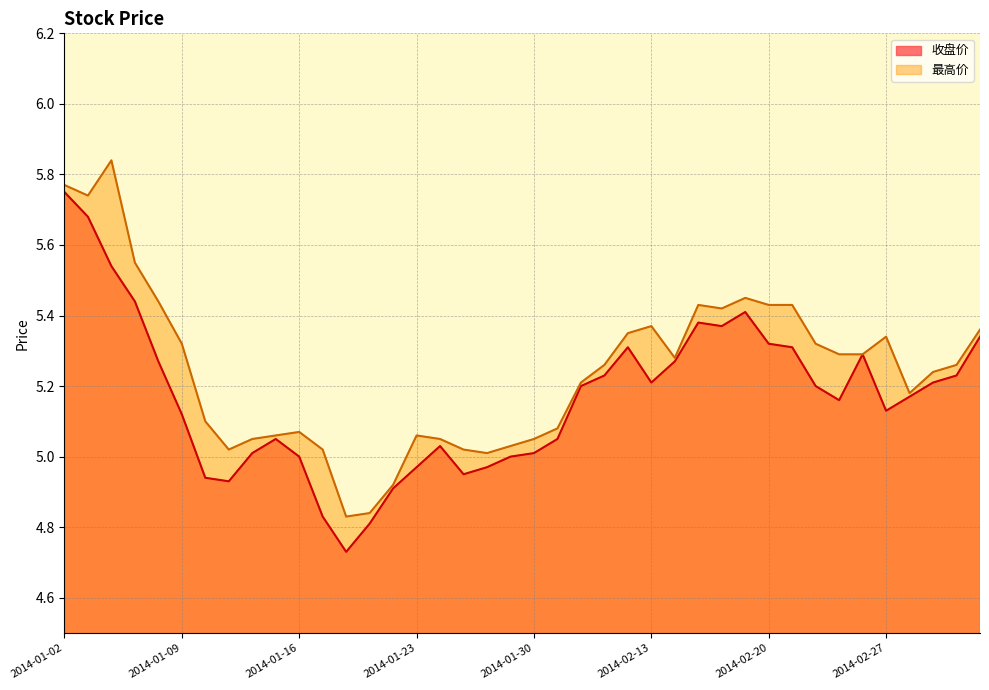

Which category has the highest value across all series?

2014-01-06